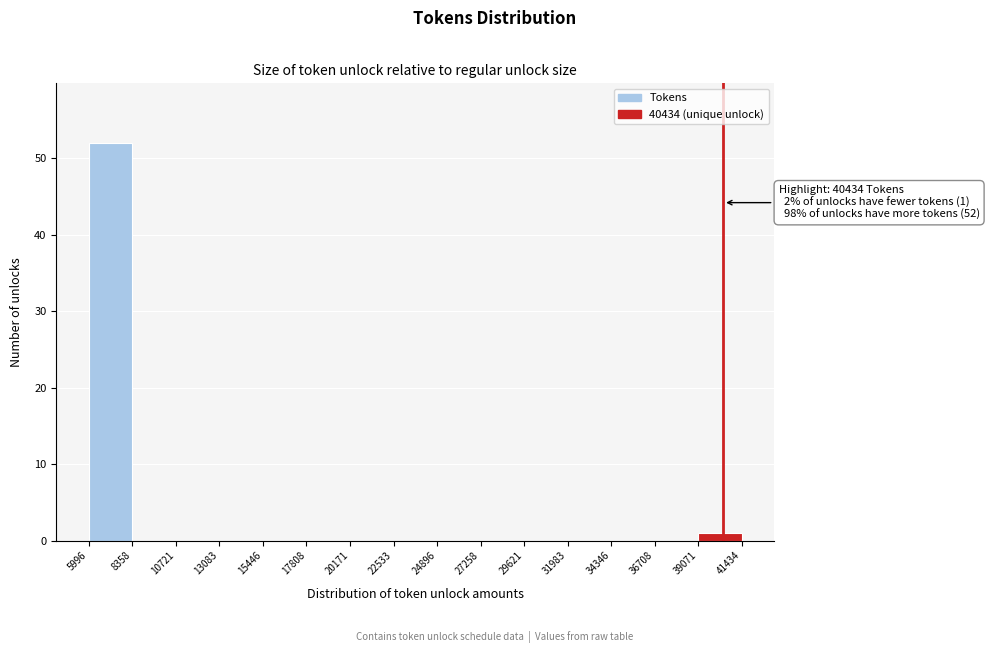

Which range on the x-axis has the tallest bar?

5996 to 8358